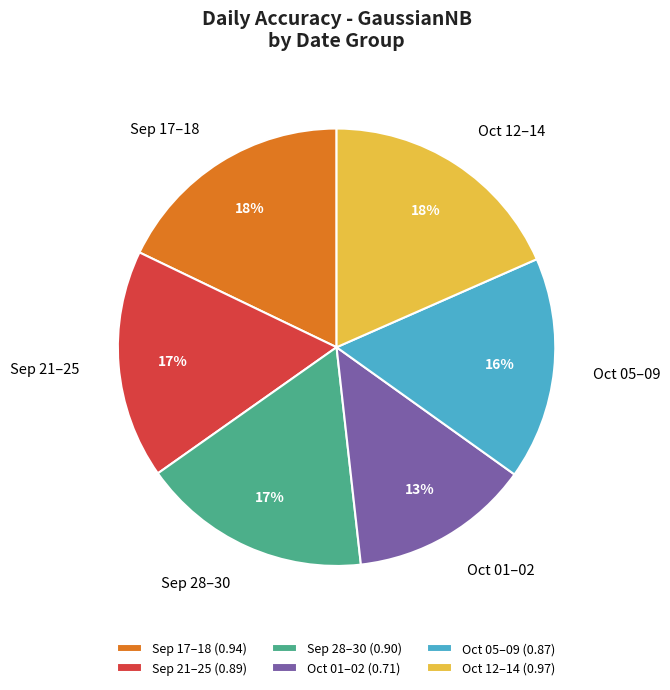

Does any single category account for the majority?

No